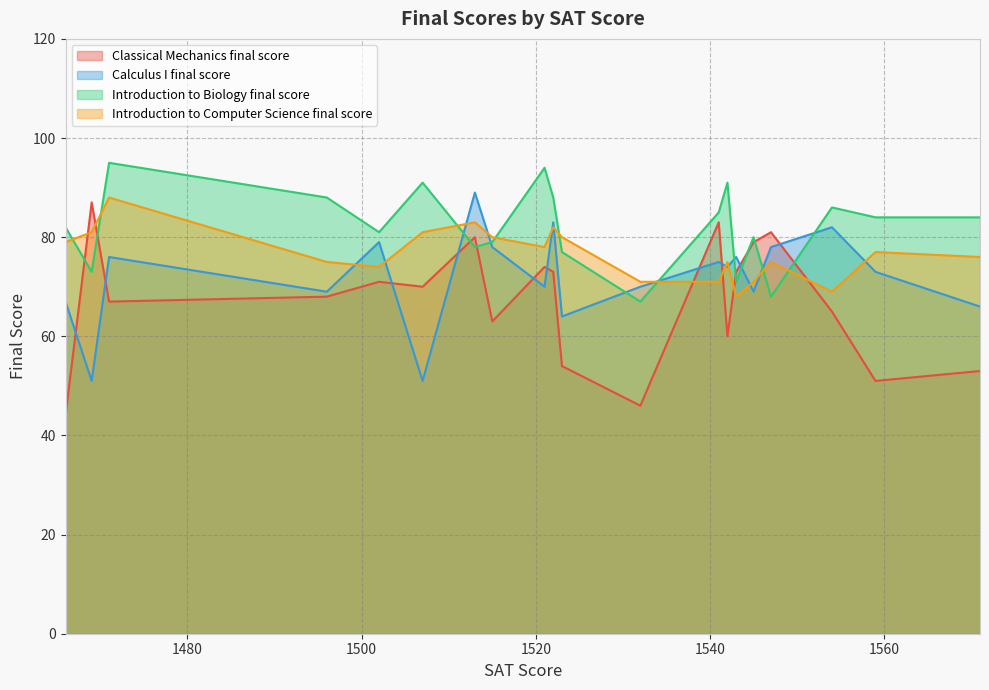

At which label does Introduction to Biology final score reach its peak?

1471